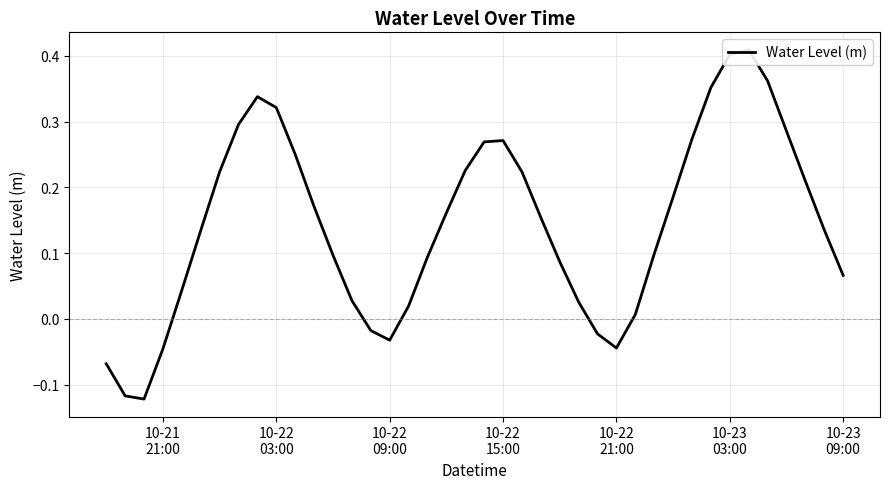

What is the smallest value displayed?

-0.1